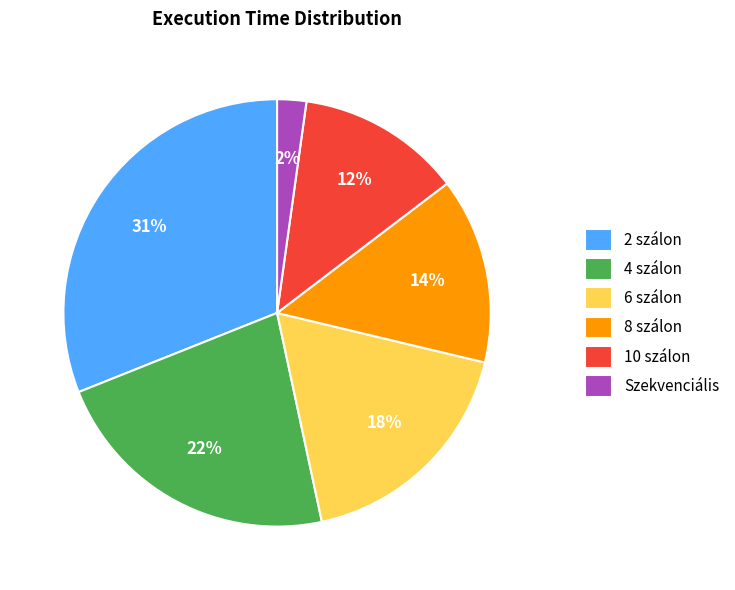

Do 4 szálon and 6 szálon together represent more than half of the pie?

No